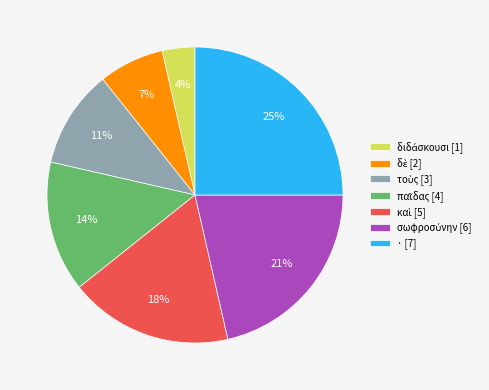

How many segments does this pie chart have?

7